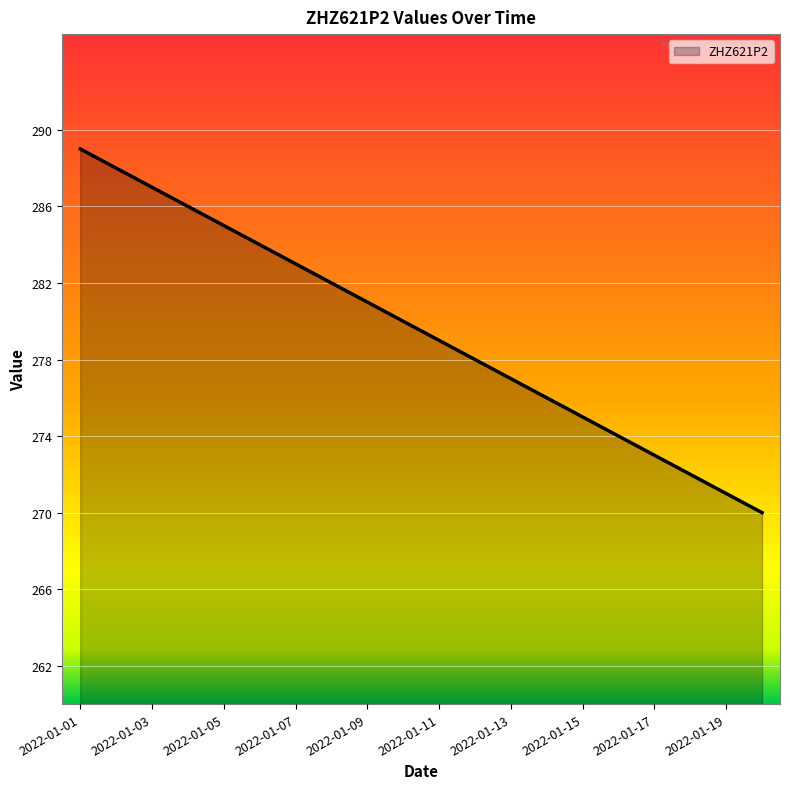

What is the maximum value shown in the chart?

289